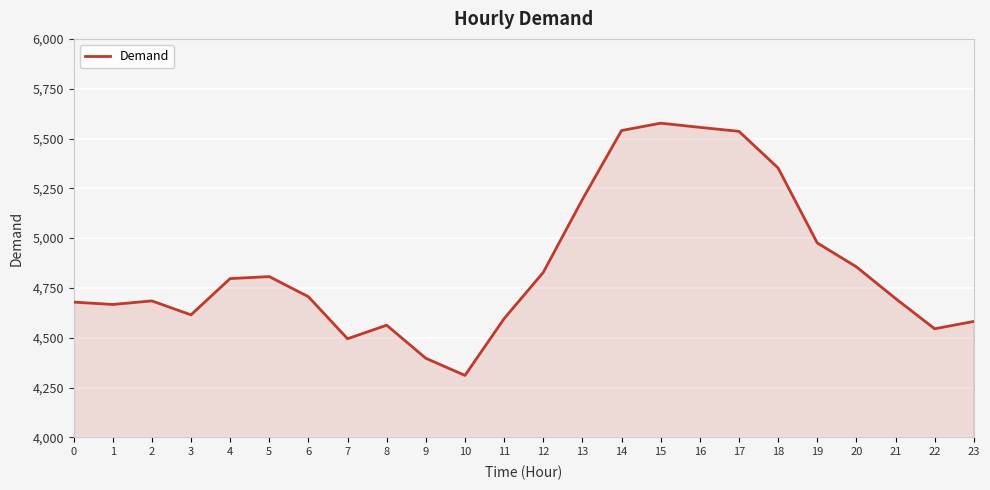

What is the minimum value shown in the chart?

4311